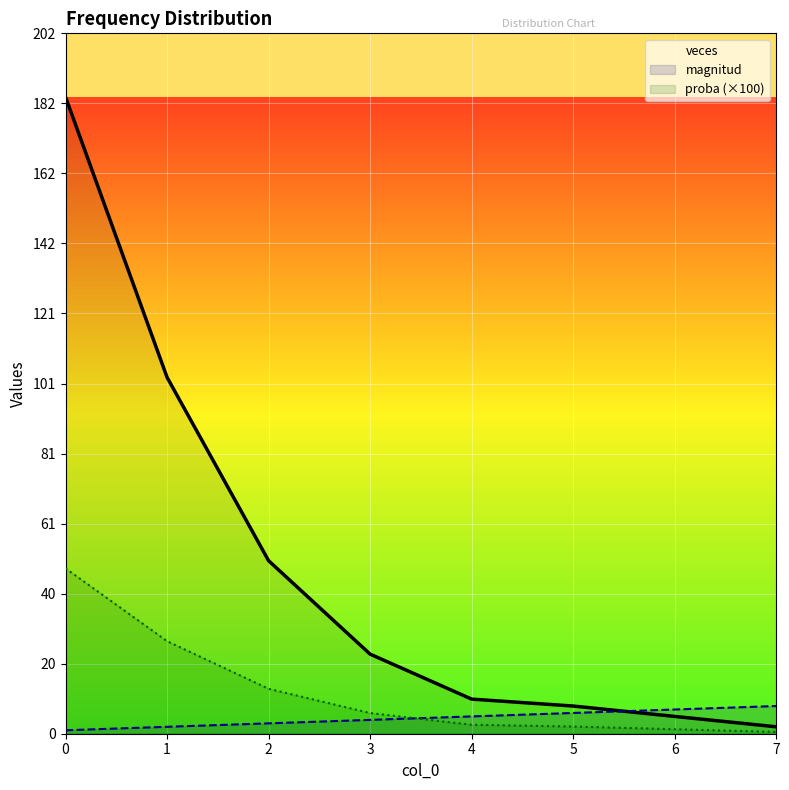

List the labels in order of veces value, smallest first.

7, 6, 5, 4, 3, 2, 1, 0